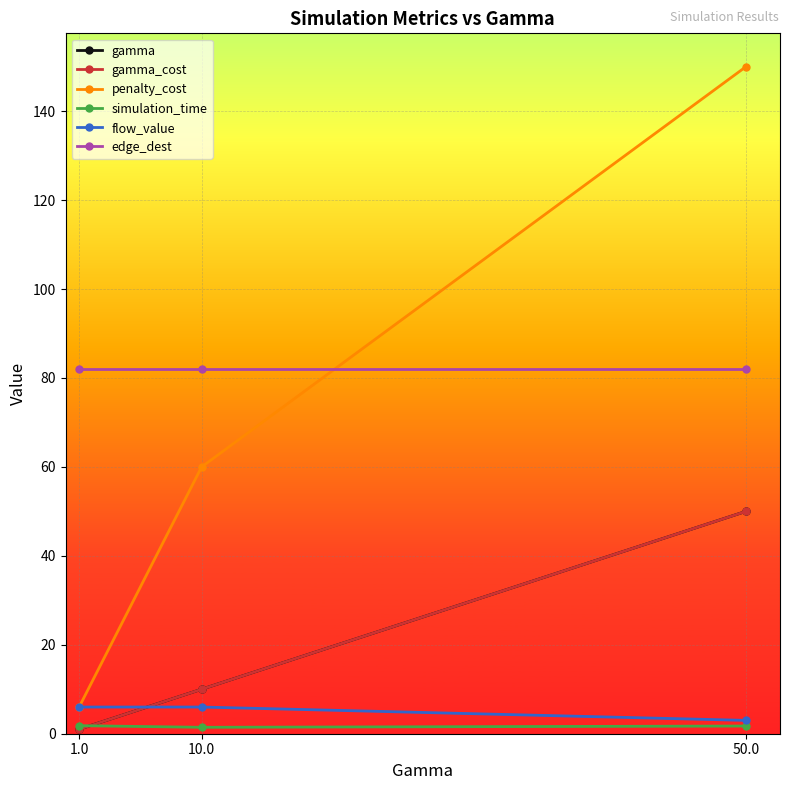

Is this an area chart (filled region under the line)?

No